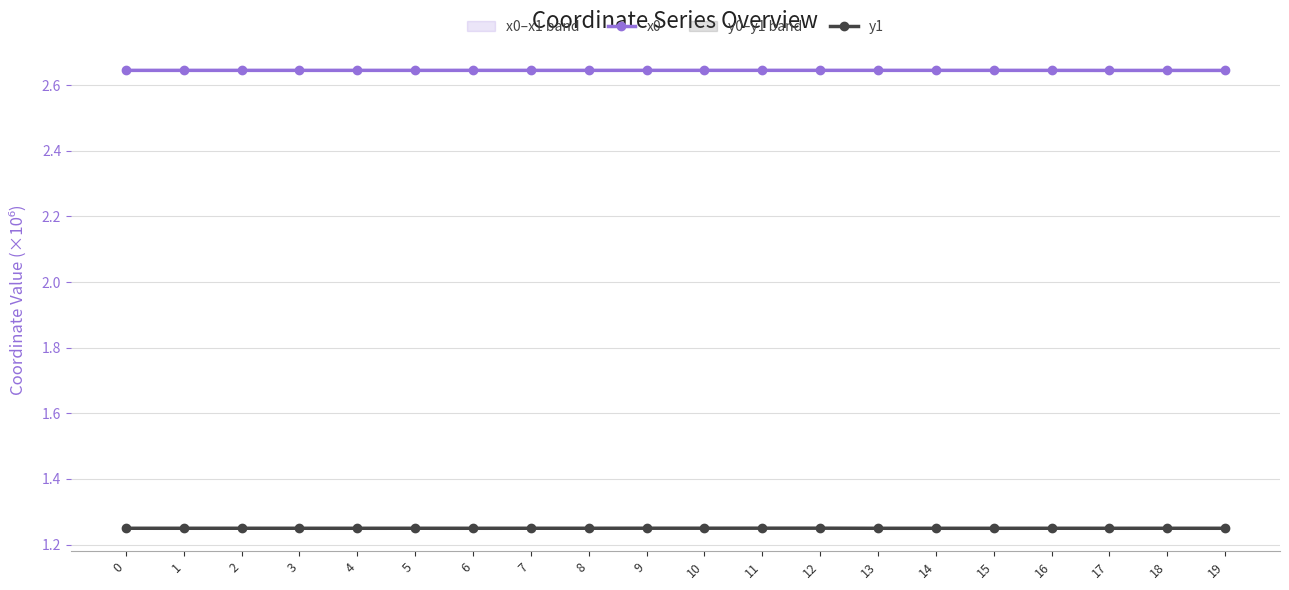

In x0, how many points are lower than both neighbors (excluding endpoints)?

4